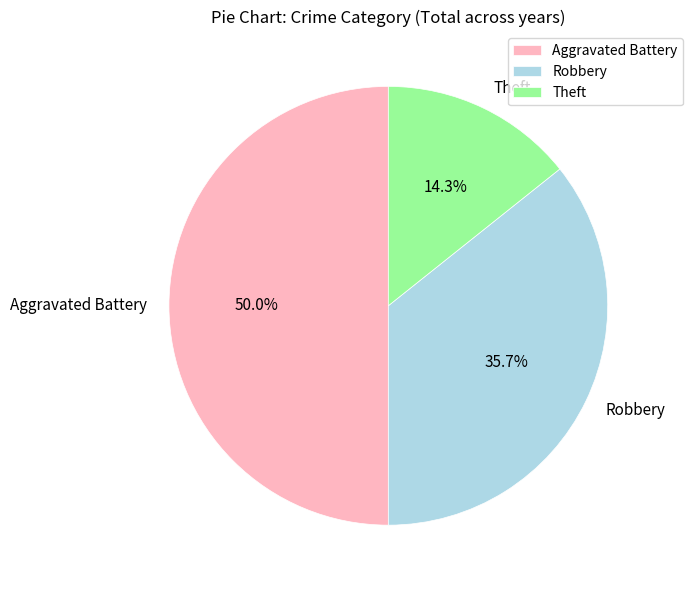

What is the smallest slice in the pie chart?

Theft